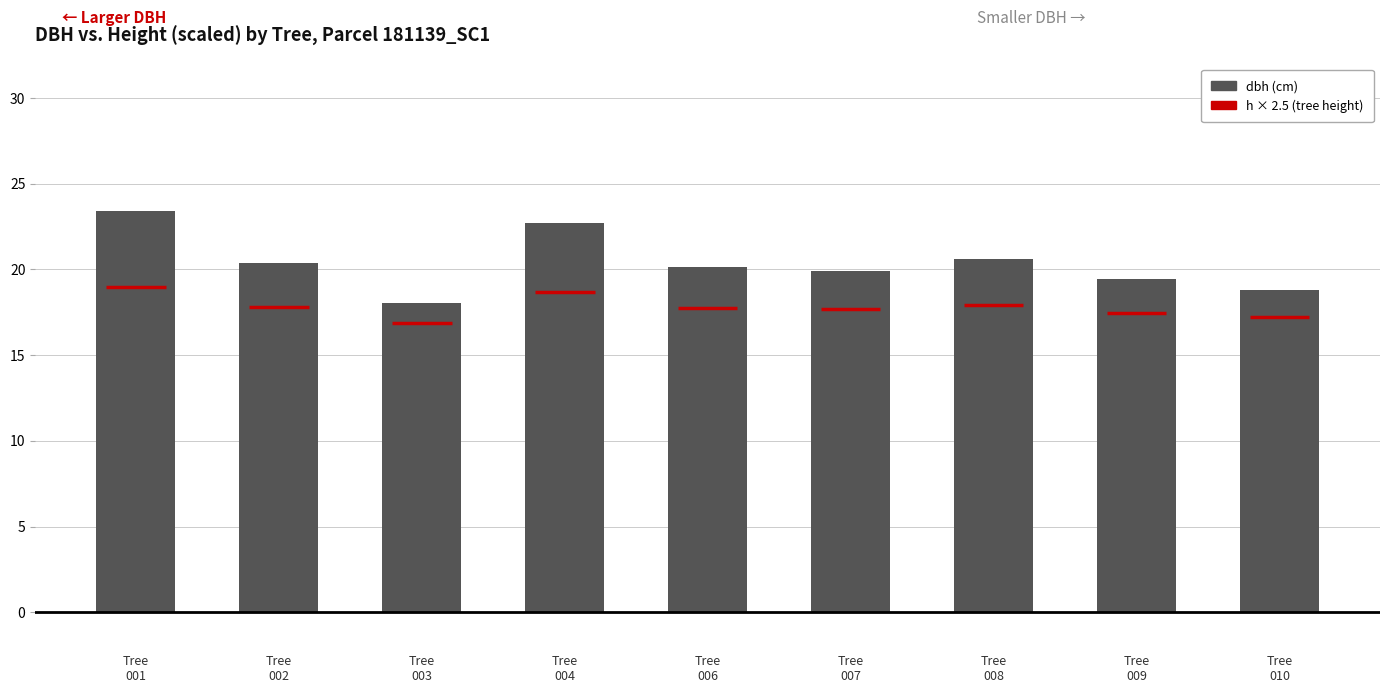

What is the value of the 6th bar from the left?

19.9